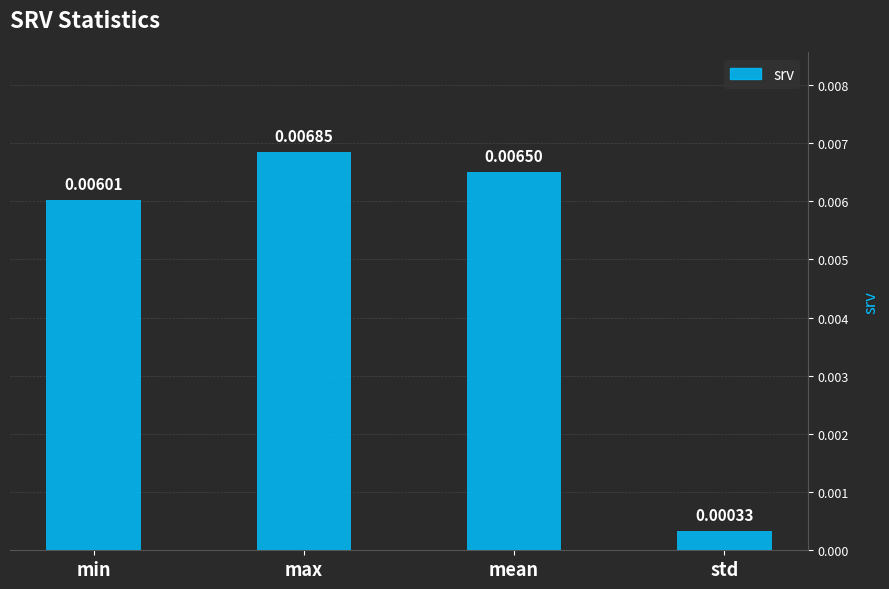

How many distinct data groups are displayed?

1